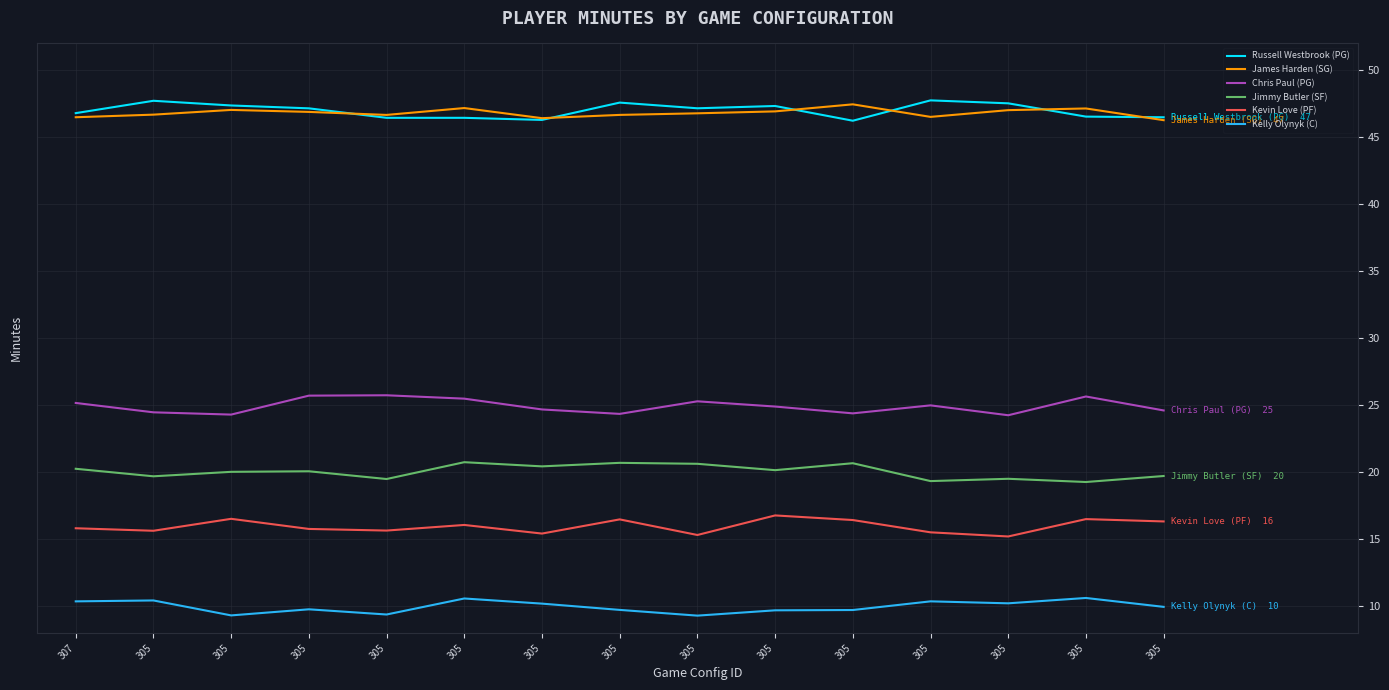

Which label corresponds to the largest value in the chart?

305